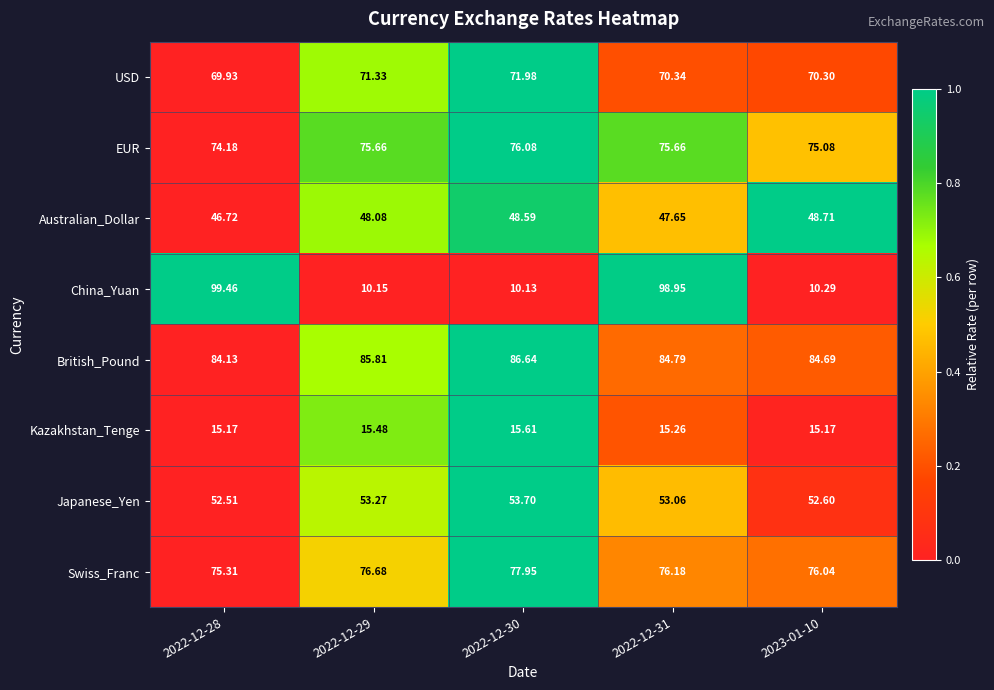

Which series changed the most between 2022-12-28 and 2022-12-29?

China_Yuan